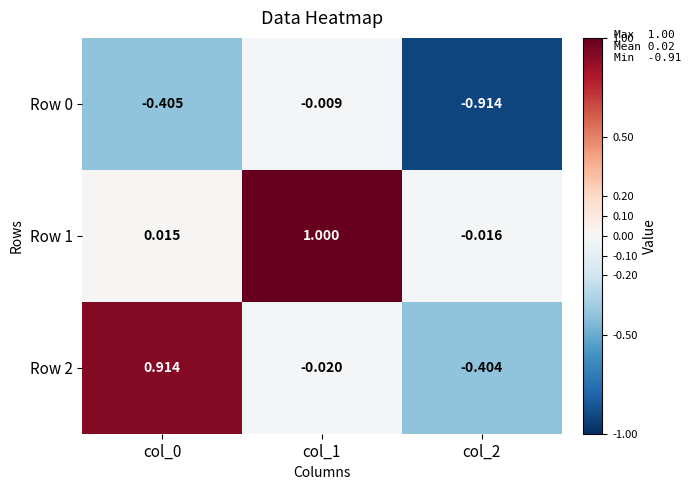

How many negative values does the Row 1 series have?

1